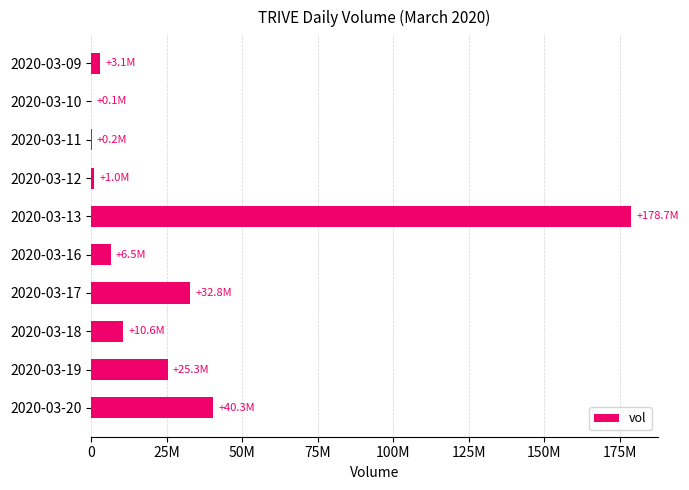

How many values are below 10619300?

5